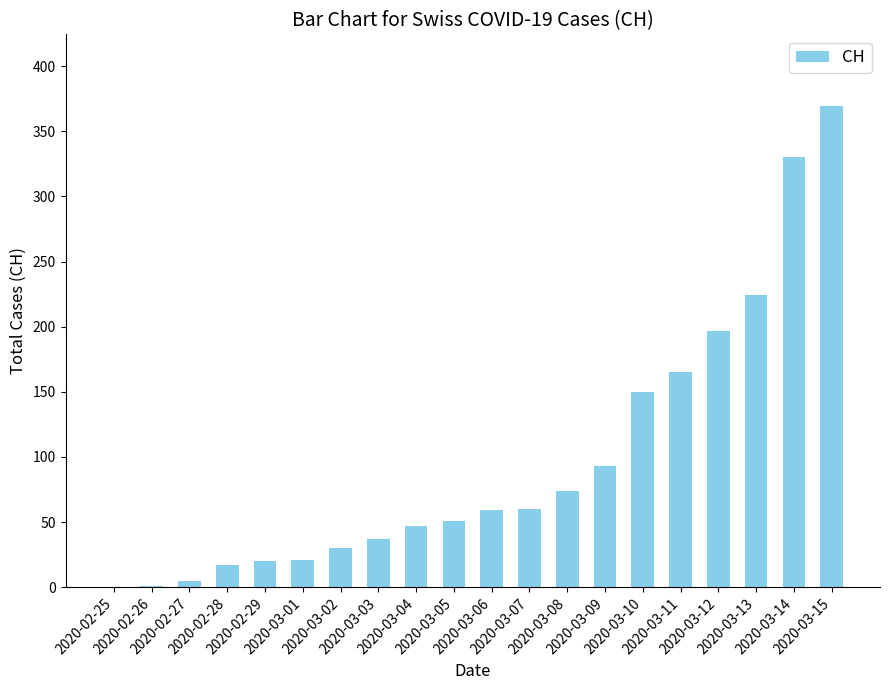

What is the greatest value displayed?

369